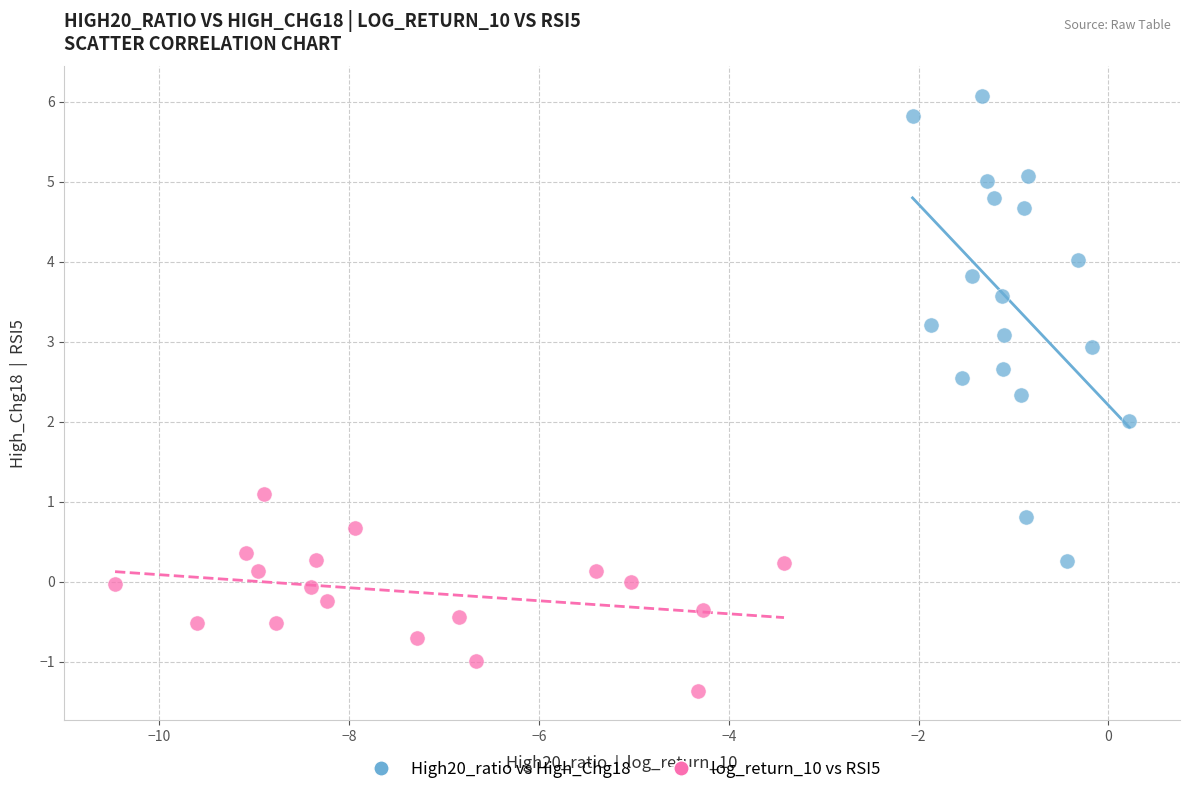

Which series has the widest spread of Y values?

High20_ratio vs High_Chg18